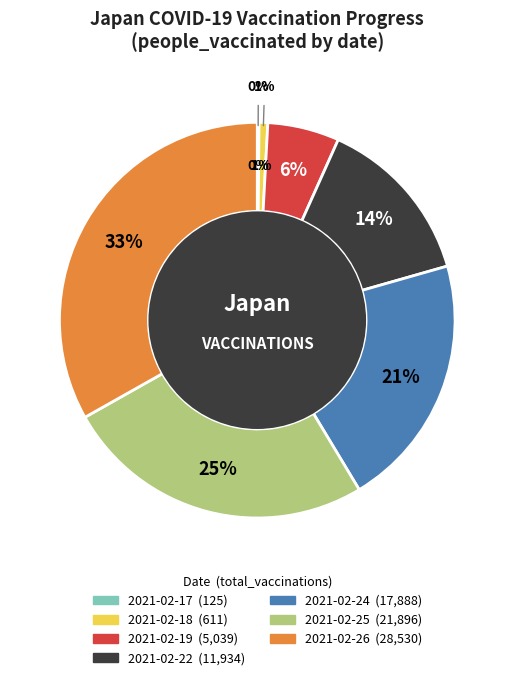

How many slices are in this pie chart?

7